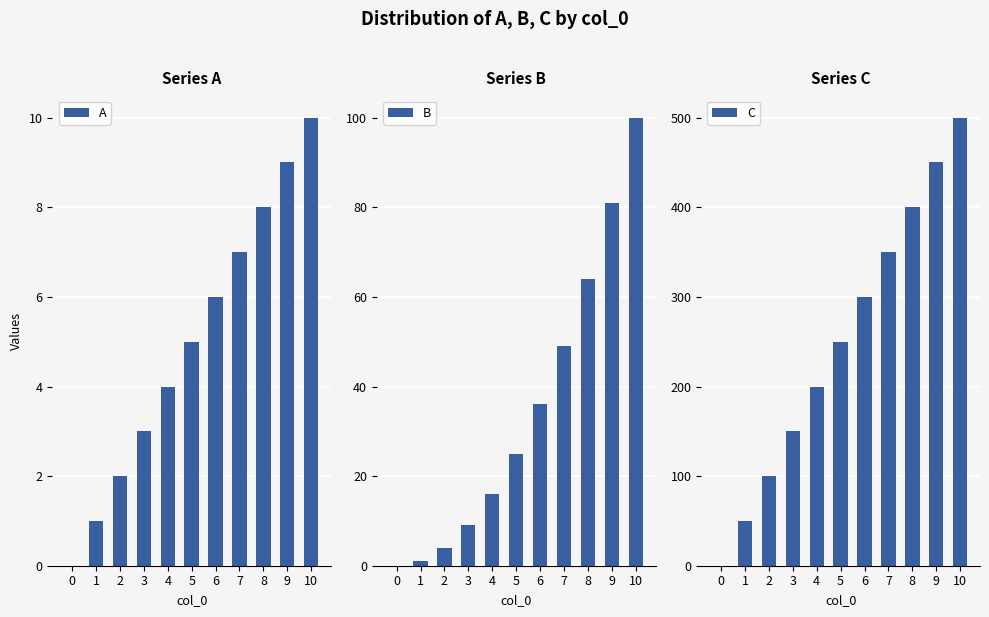

What are all the series names shown in the legend?

A, B, C